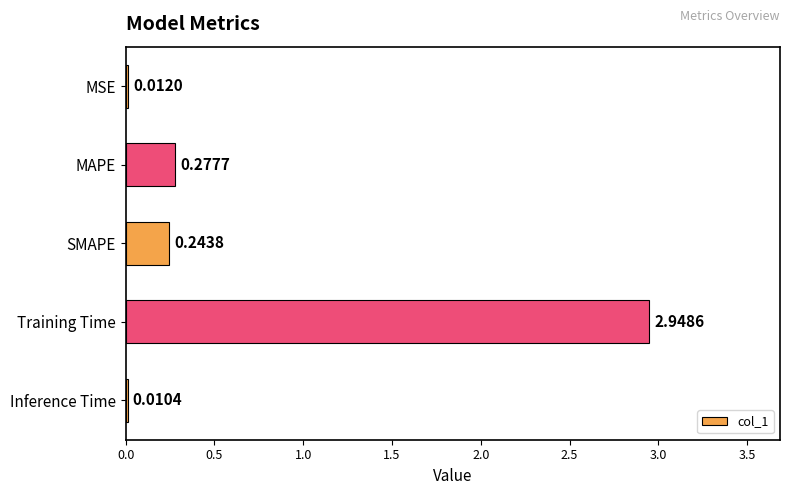

What is the sum of all values?

3.5